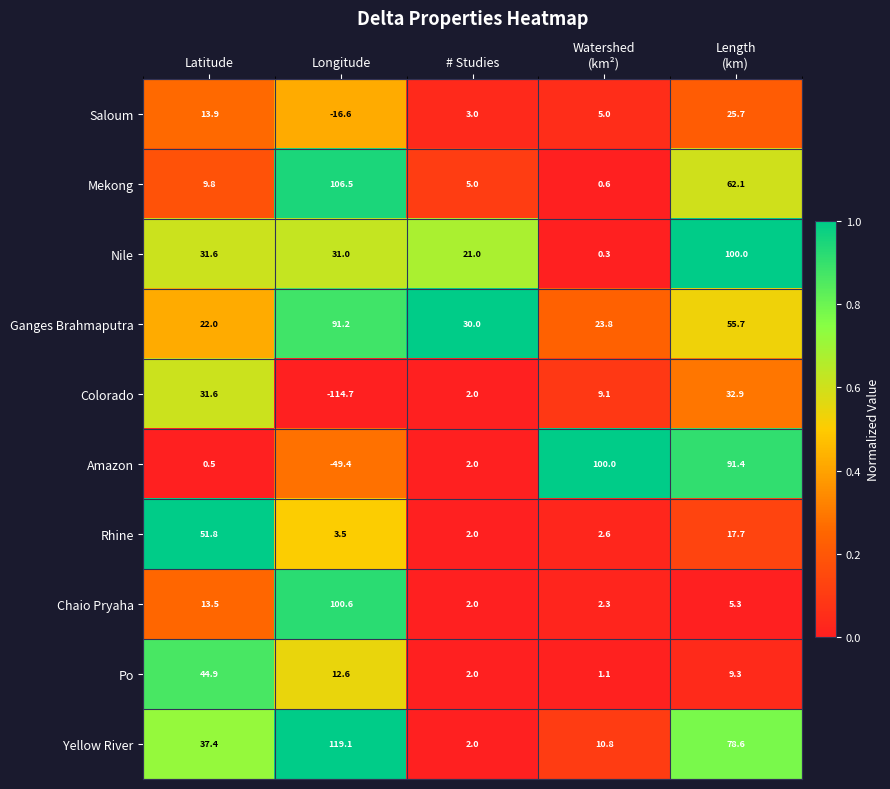

Which series changed the most between Latitude and # Studies?

Rhine